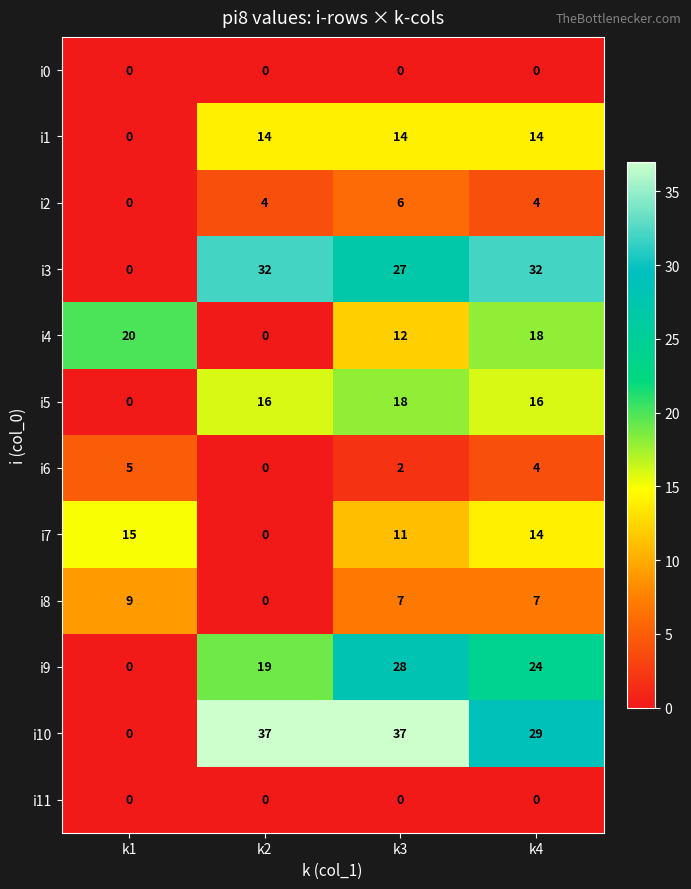

Which series changed the most between k2 and k3?

i4